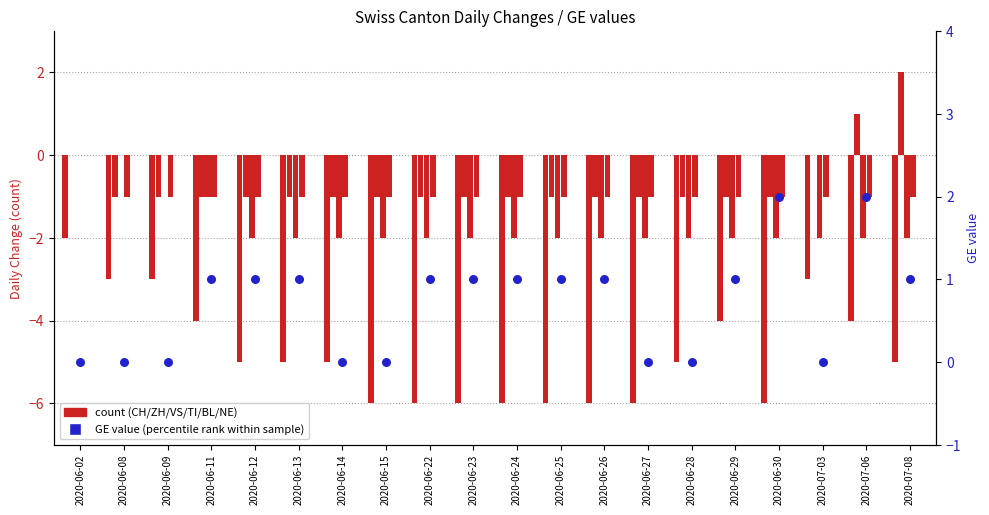

At which category is the sum across all series the highest?

2020-06-02